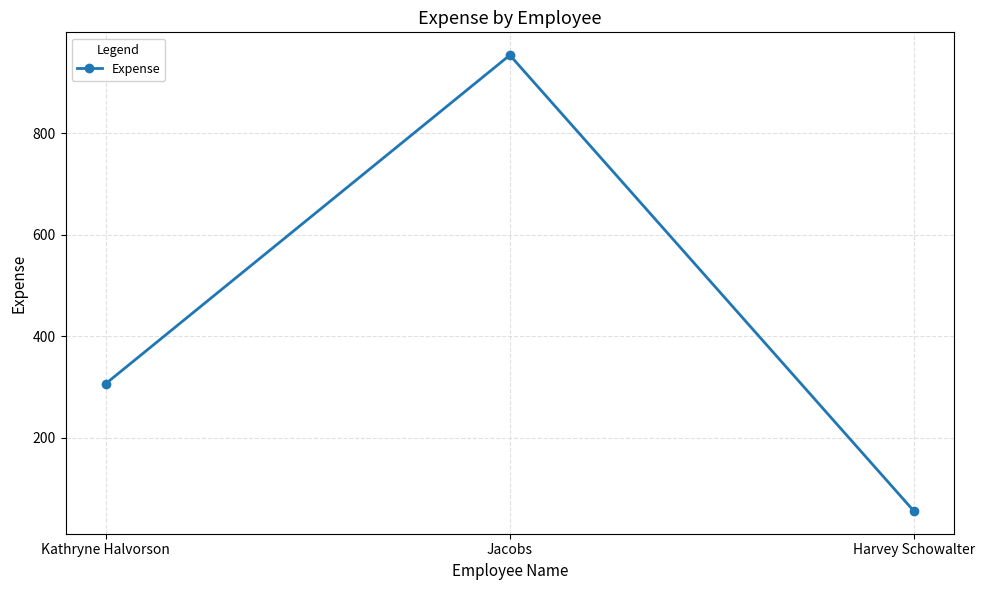

How many values are between 56 and 954?

3